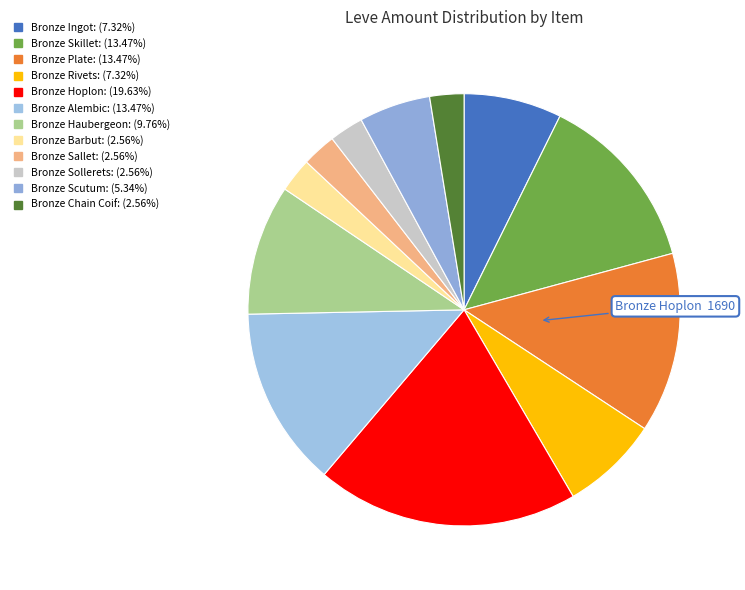

Which category has the biggest portion of the pie?

Bronze Hoplon